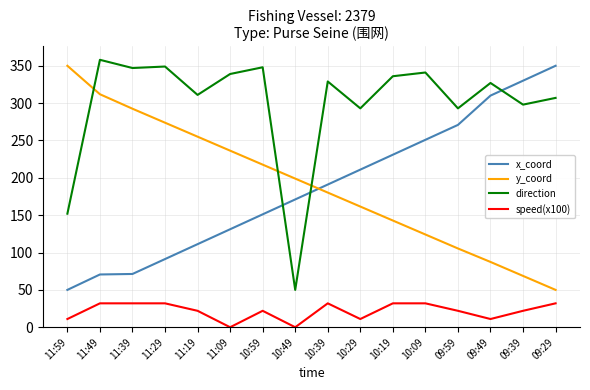

Rank the series at 09:49 from highest to lowest value.

direction, x_coord, y_coord, speed(x100)